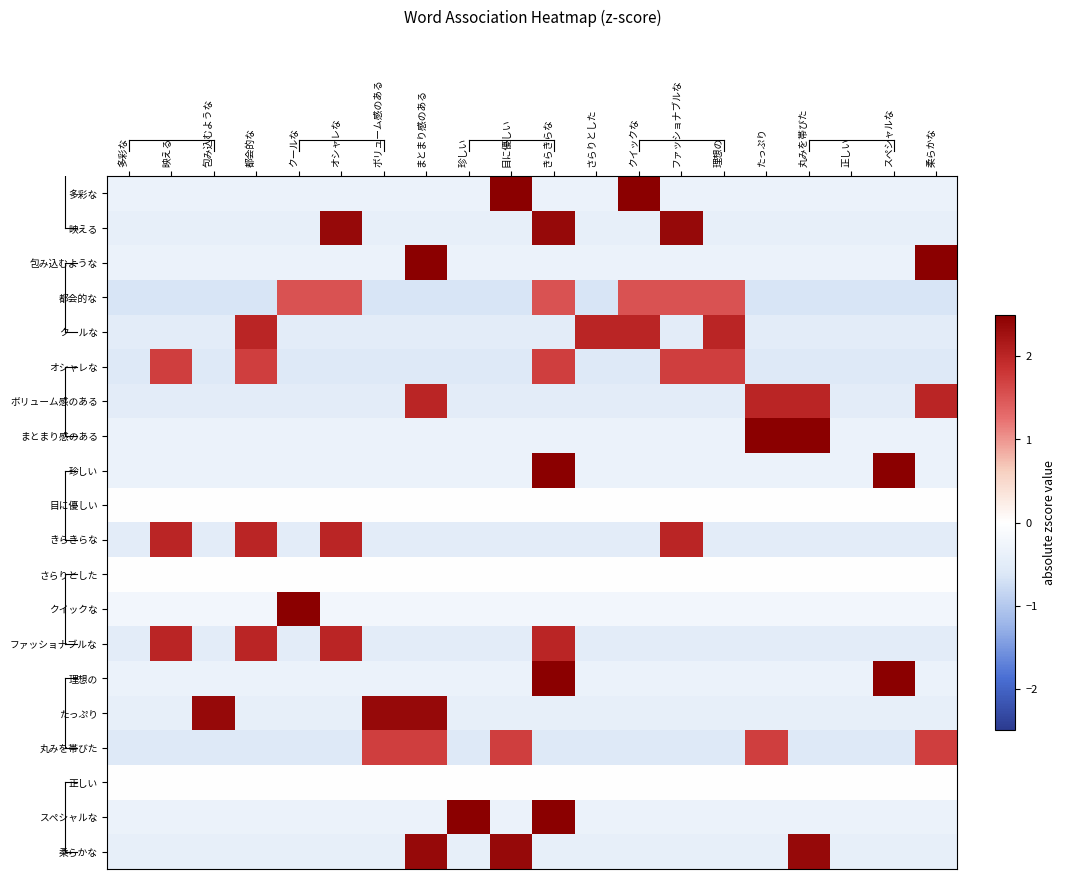

At which category does the chart reach its minimum across all series?

多彩な